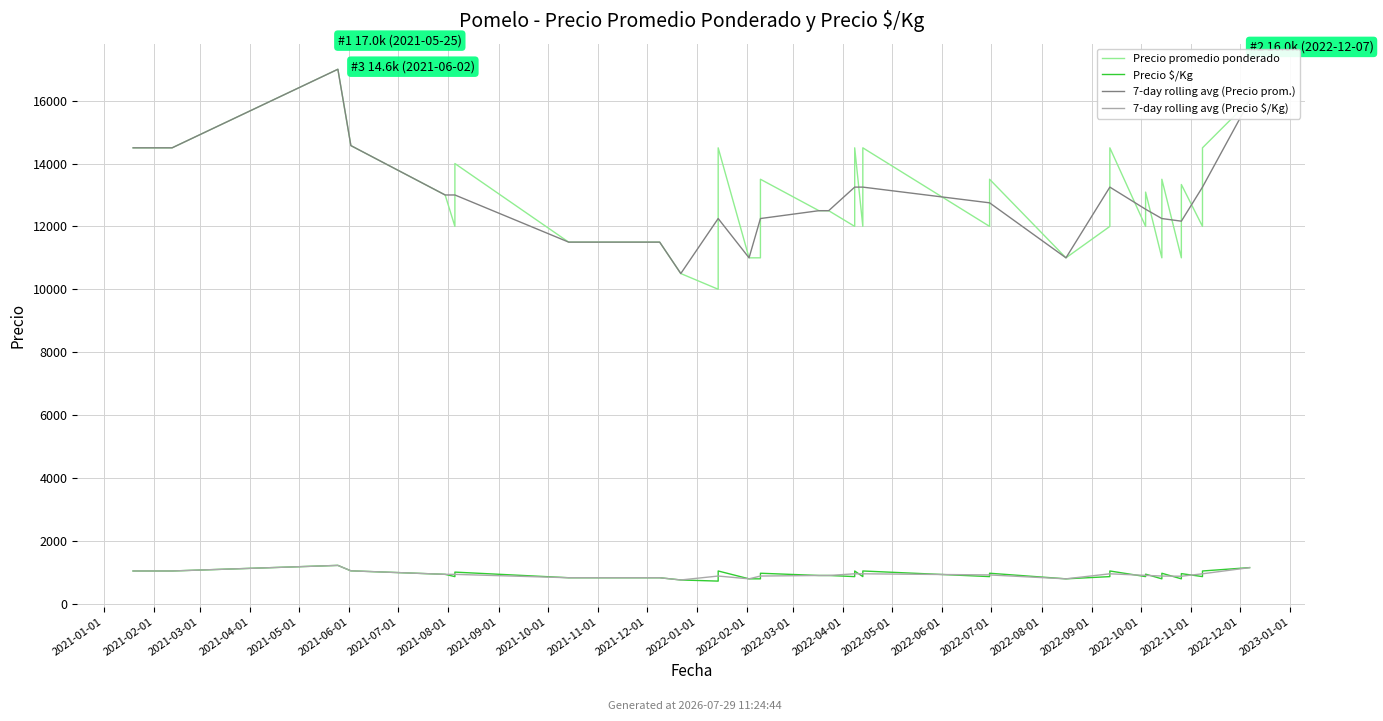

What position from the left is 2021-09-01?

9